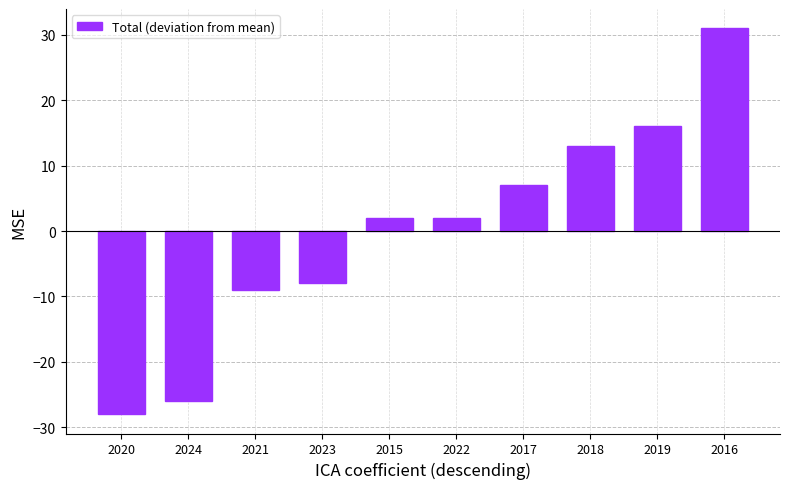

Read the value at 2018, to the nearest 5.

15